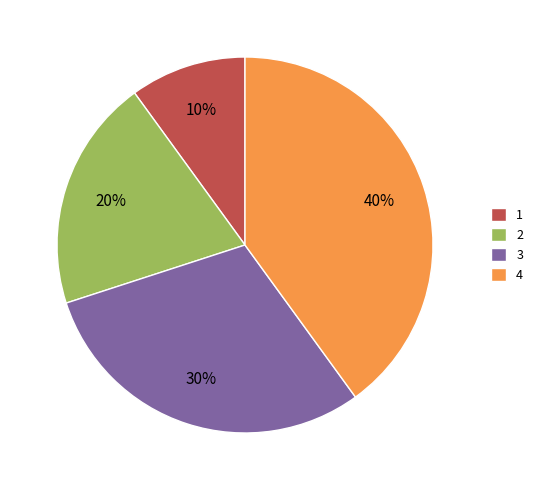

Combined, do 2 and 1 account for over 50%?

No